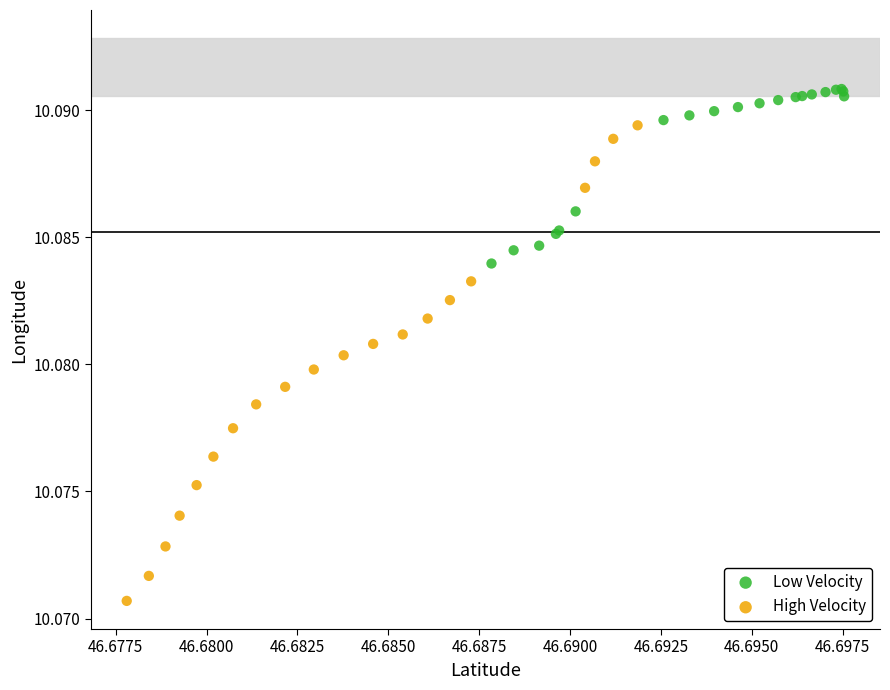

Which series has the widest spread of Y values?

High Velocity